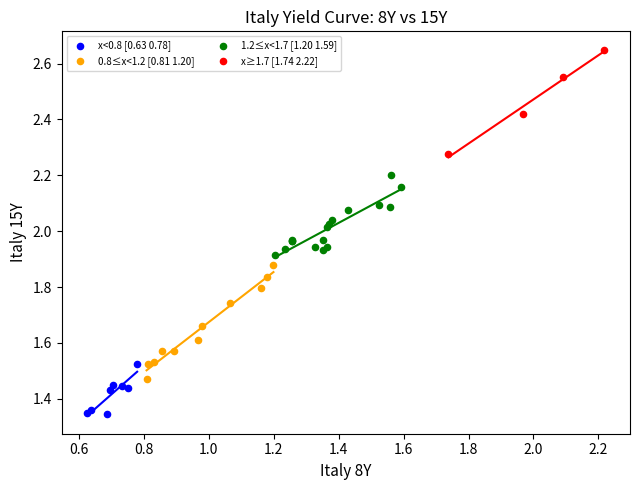

What are all the series names shown in the legend?

x<0.8 [0.63 0.78], 0.8≤x<1.2 [0.81 1.20], 1.2≤x<1.7 [1.20 1.59], x≥1.7 [1.74 2.22]